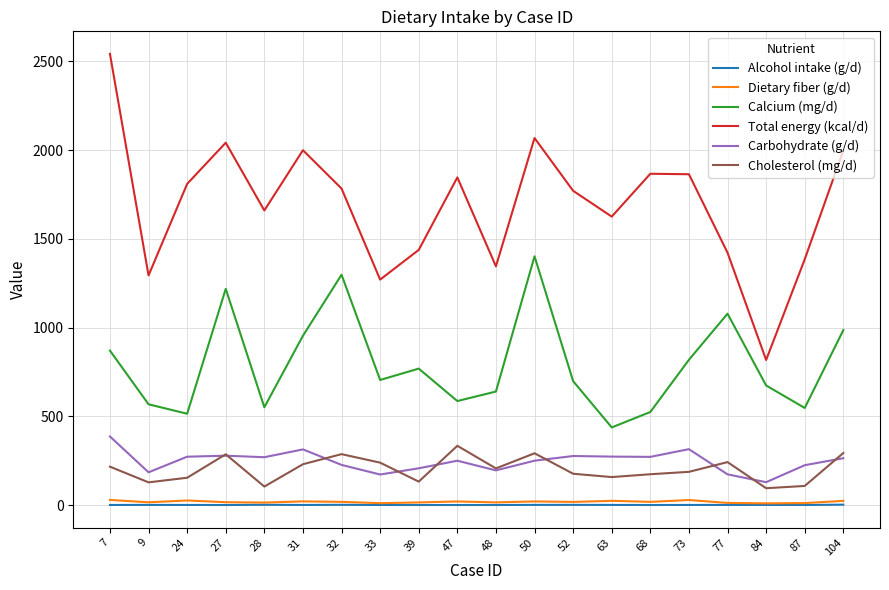

The Carbohydrate (g/d) series shows 218.5 at 31. True or false?

False